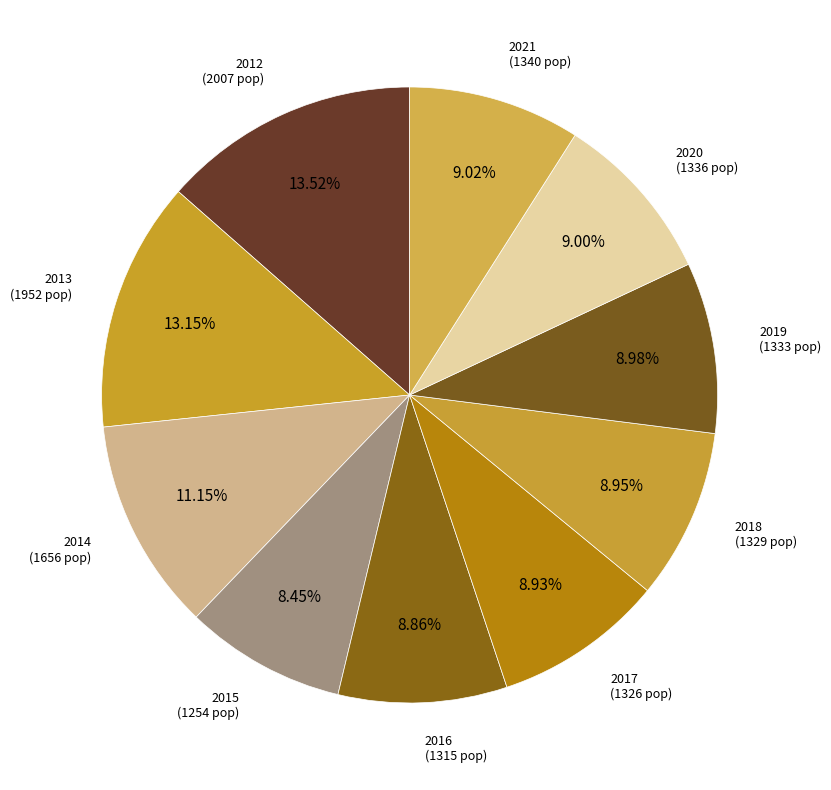

Is there any slice that represents more than half of the pie?

No